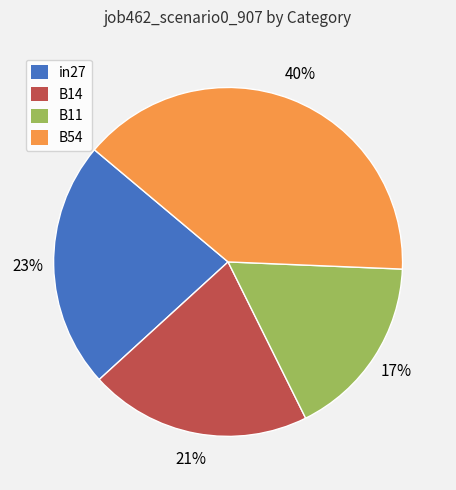

Is there a majority slice in this chart?

No